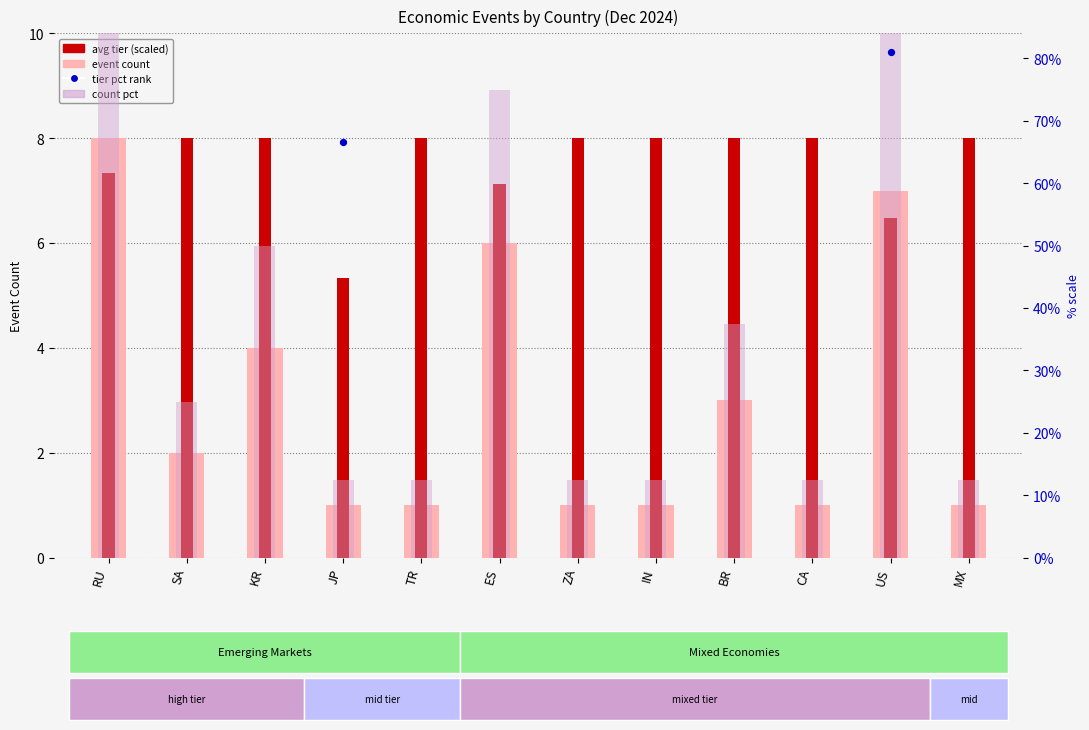

At which category is the sum across all series the highest?

RU